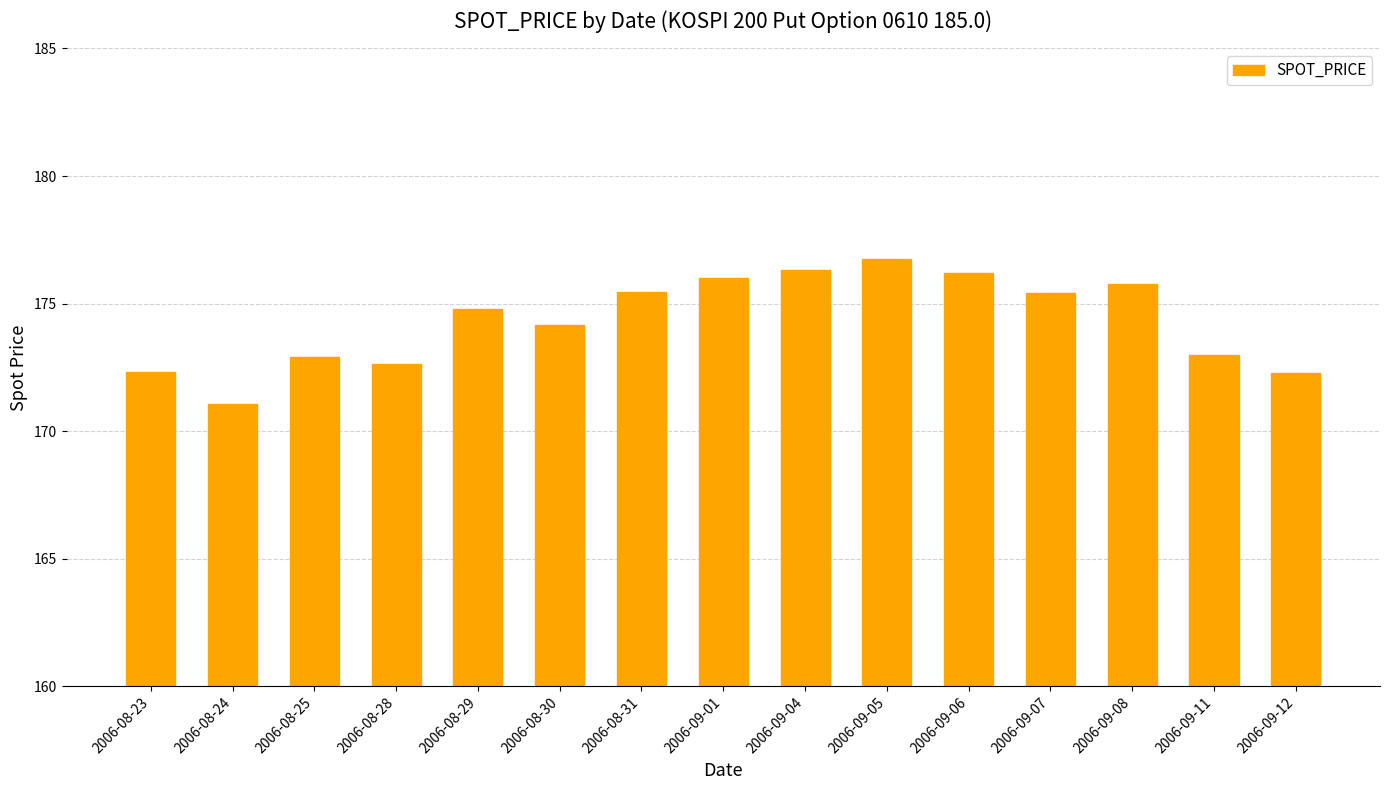

Which label corresponds to the smallest value in the chart?

2006-08-24